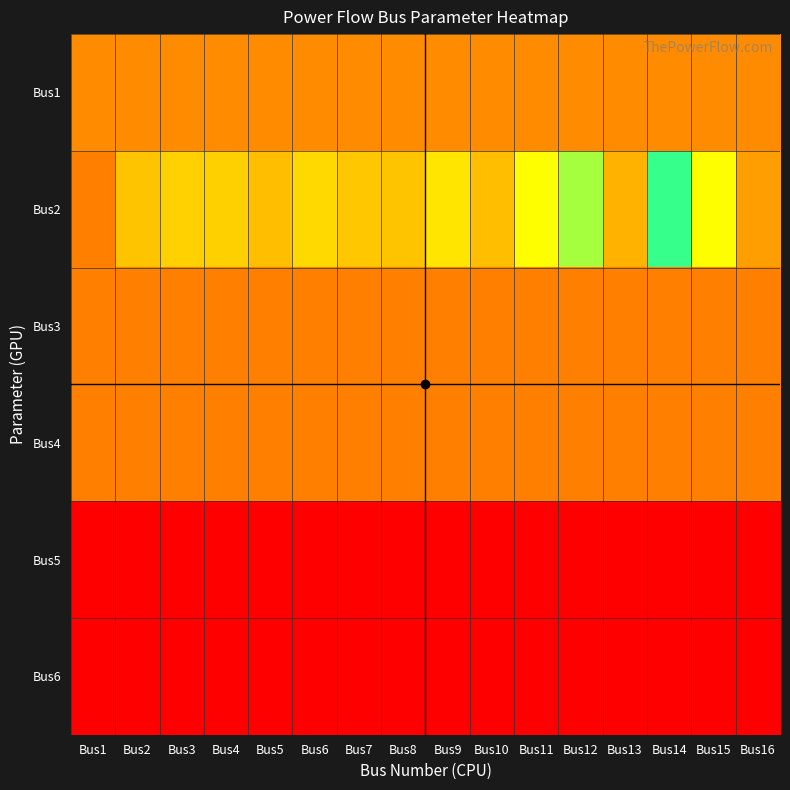

Reading left to right, extract all data points from this chart.

Bus1: Bus1=1.0	Bus2=1.0	Bus3=1.0	Bus4=1.0	Bus5=1.0	Bus6=1.1	Bus7=1.1	Bus8=1.0	Bus9=1.0	Bus10=1.0	Bus11=1.0	Bus12=1.0	Bus13=1.0	Bus14=1.0	Bus15=1.0	Bus16=1.0
Bus2: Bus1=40.0	Bus2=5.5	Bus3=6.5	Bus4=6.3	Bus5=5.0	Bus6=7.0	Bus7=5.6	Bus8=5.4	Bus9=8.0	Bus10=5.0	Bus11=10.0	Bus12=13.5	Bus13=35.9	Bus14=17.9	Bus15=10.0	Bus16=2.5
Bus3: Bus1=0.0	Bus2=0.0	Bus3=0.0	Bus4=0.0	Bus5=0.0	Bus6=0.0	Bus7=0.0	Bus8=0.0	Bus9=0.0	Bus10=0.0	Bus11=0.0	Bus12=0.0	Bus13=0.0	Bus14=0.0	Bus15=0.0	Bus16=0.0
Bus4: Bus1=0.0	Bus2=0.0	Bus3=0.0	Bus4=0.0	Bus5=0.0	Bus6=0.0	Bus7=0.0	Bus8=0.0	Bus9=0.0	Bus10=0.0	Bus11=0.0	Bus12=0.0	Bus13=0.0	Bus14=0.0	Bus15=0.0	Bus16=0.0
Bus5: Bus1=-10.0	Bus2=-10.0	Bus3=-10.0	Bus4=-10.0	Bus5=-10.0	Bus6=-10.0	Bus7=-10.0	Bus8=-10.0	Bus9=-10.0	Bus10=-10.0	Bus11=-10.0	Bus12=-10.0	Bus13=-10.0	Bus14=-10.0	Bus15=-10.0	Bus16=-10.0
Bus6: Bus1=50.0	Bus2=50.0	Bus3=50.0	Bus4=50.0	Bus5=50.0	Bus6=50.0	Bus7=50.0	Bus8=50.0	Bus9=50.0	Bus10=50.0	Bus11=50.0	Bus12=50.0	Bus13=50.0	Bus14=50.0	Bus15=50.0	Bus16=50.0